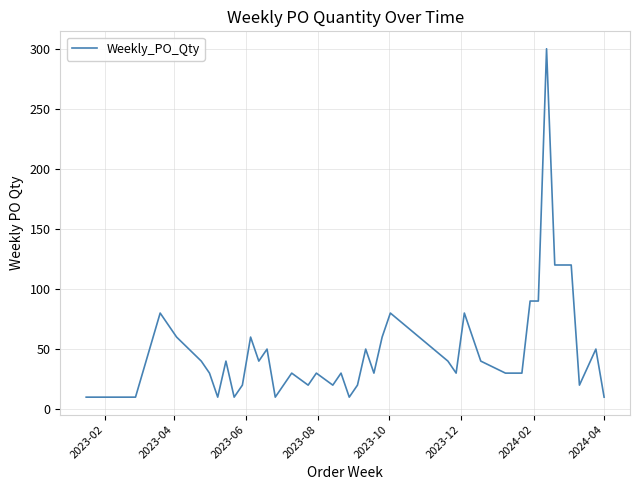

What is the greatest value displayed?

300